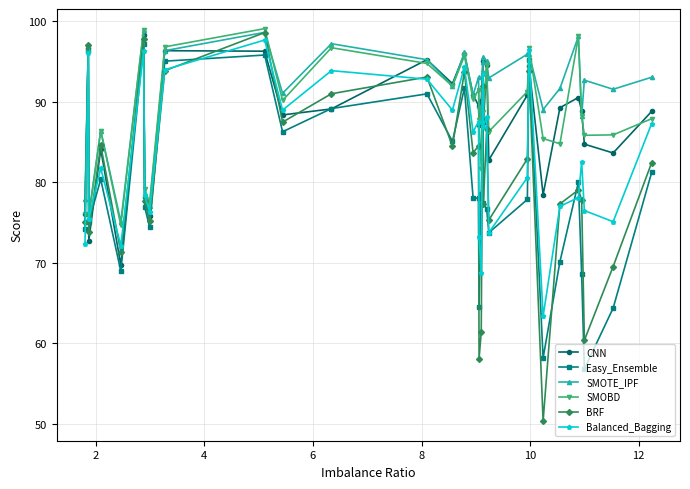

What is the average value of the Easy_Ensemble series?

79.5